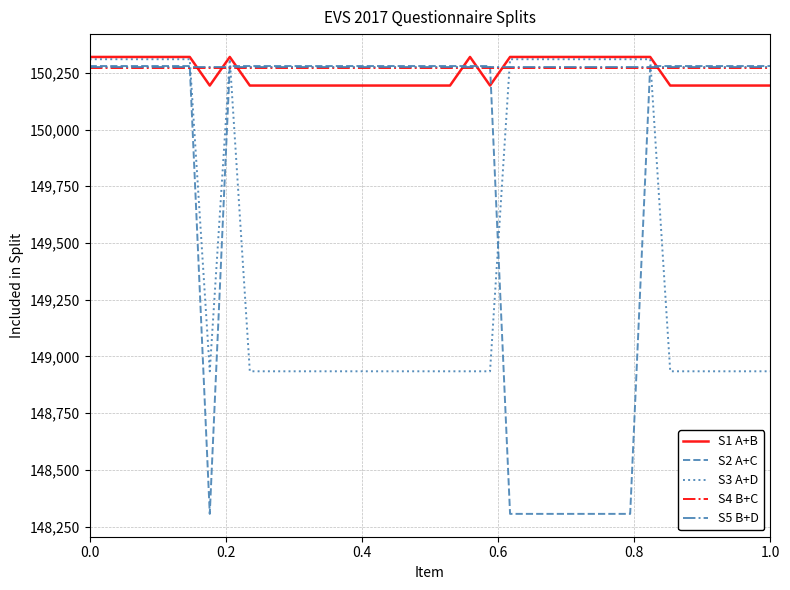

Which series ends up on top after the final intersection of S4 B+C and S1 A+B?

S4 B+C